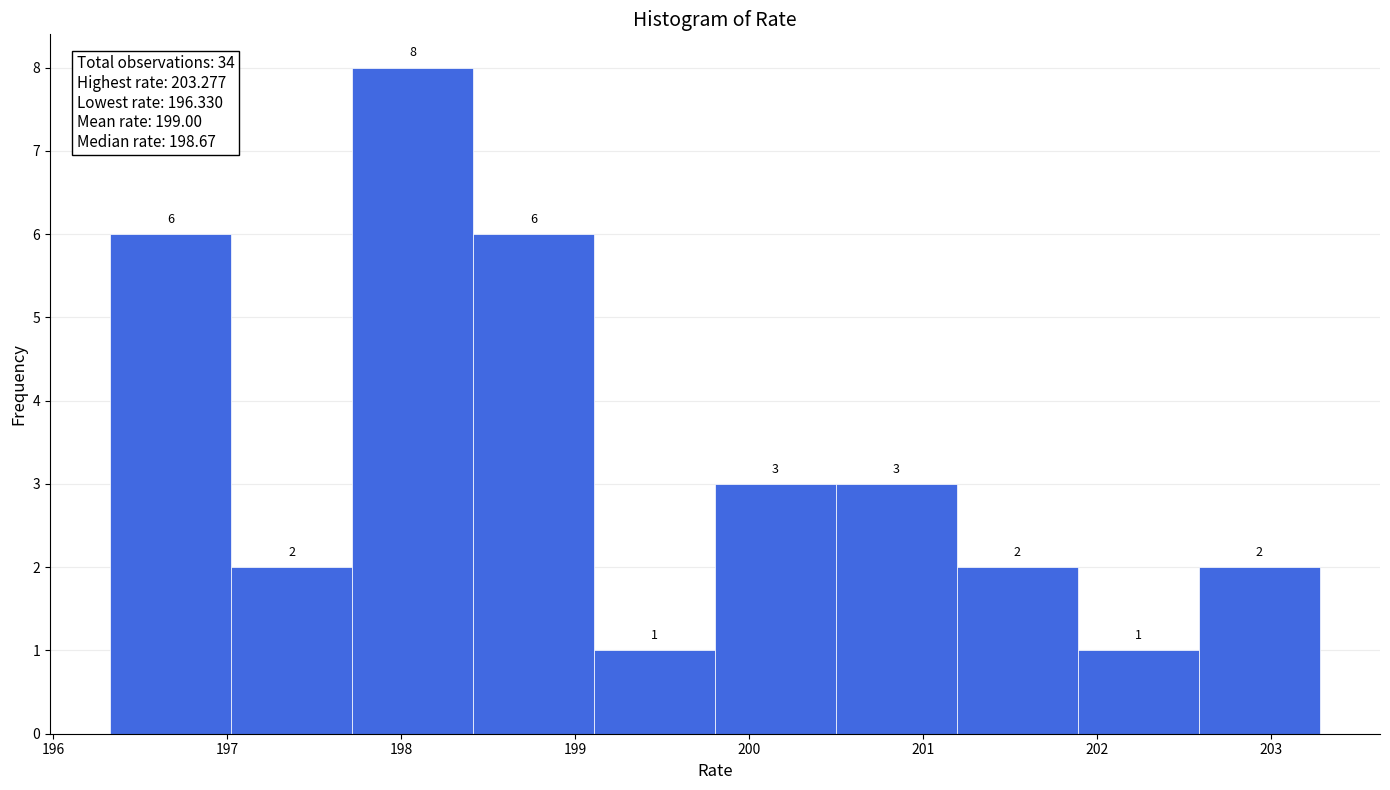

Reading left to right, transcribe this chart: for each bar, give the range it covers on the x-axis and its height. The bar edges are not printed on the chart, so give them approximately, as read against the axis.

196.3 to 197.0: 6
197.0 to 197.7: 2
197.7 to 198.4: 8
198.4 to 199.1: 6
199.1 to 199.8: 1
199.8 to 200.5: 3
200.5 to 201.2: 3
201.2 to 201.9: 2
201.9 to 202.6: 1
202.6 to 203.3: 2